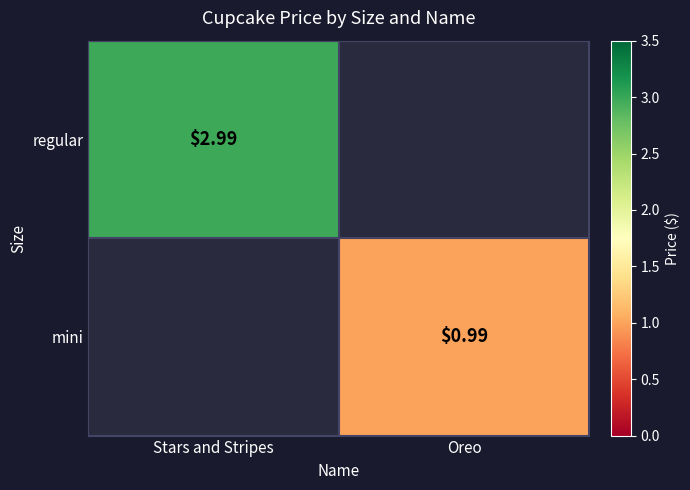

Is the value of mini at Oreo greater than the value of regular at Oreo?

No